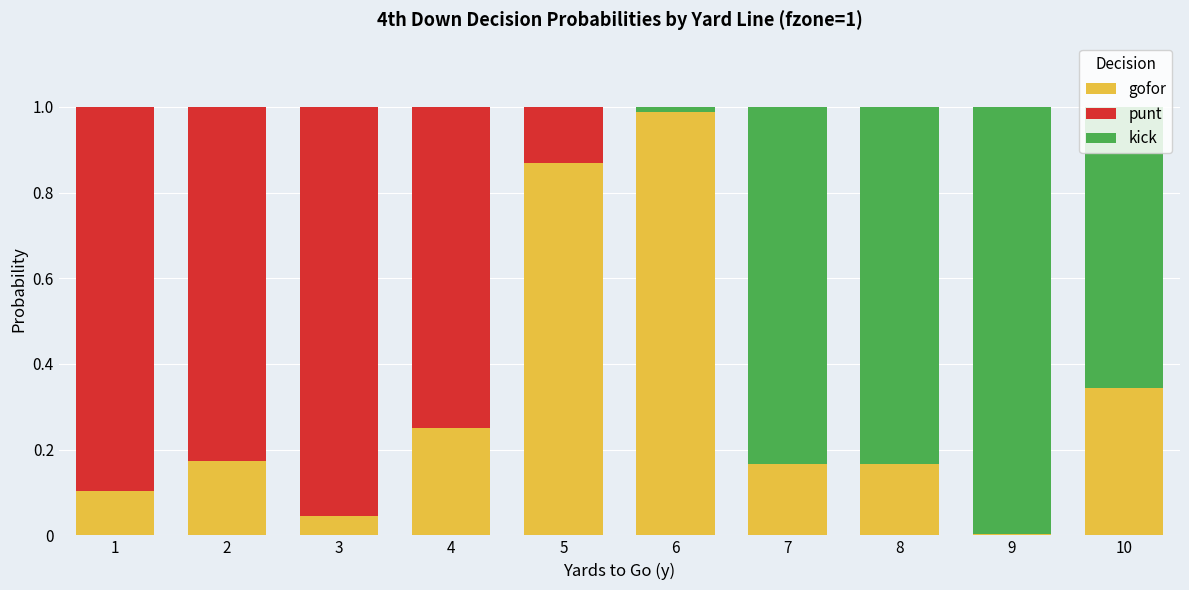

At which label does gofor reach its peak?

6